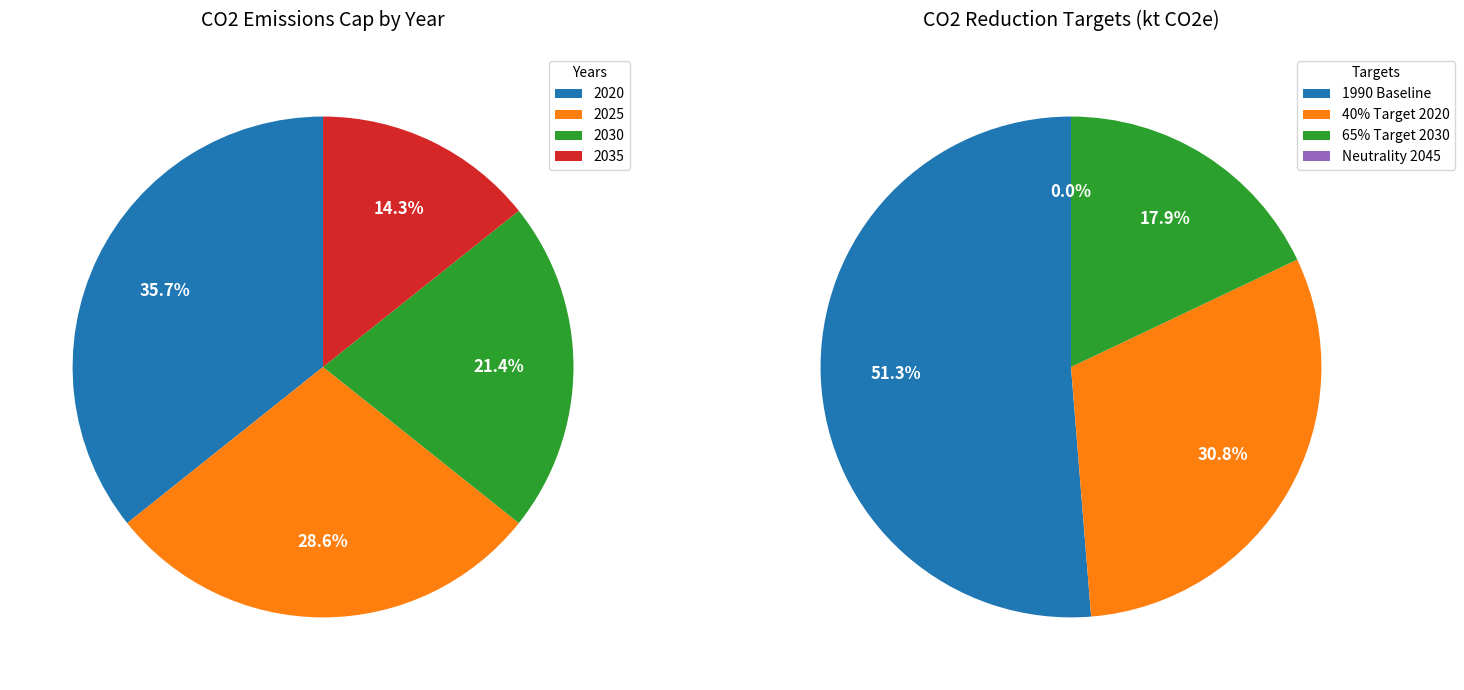

Is there a majority slice in this chart?

No